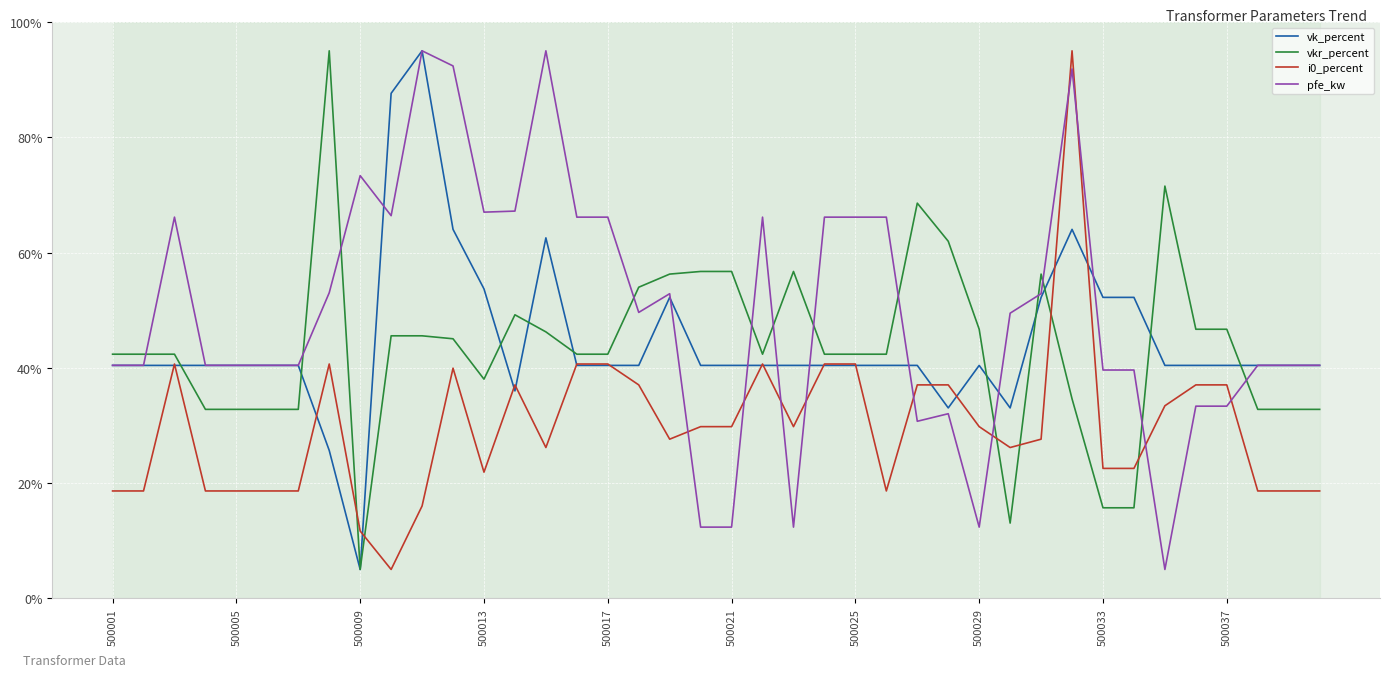

What are all the series names shown in the legend?

vk_percent, vkr_percent, i0_percent, pfe_kw